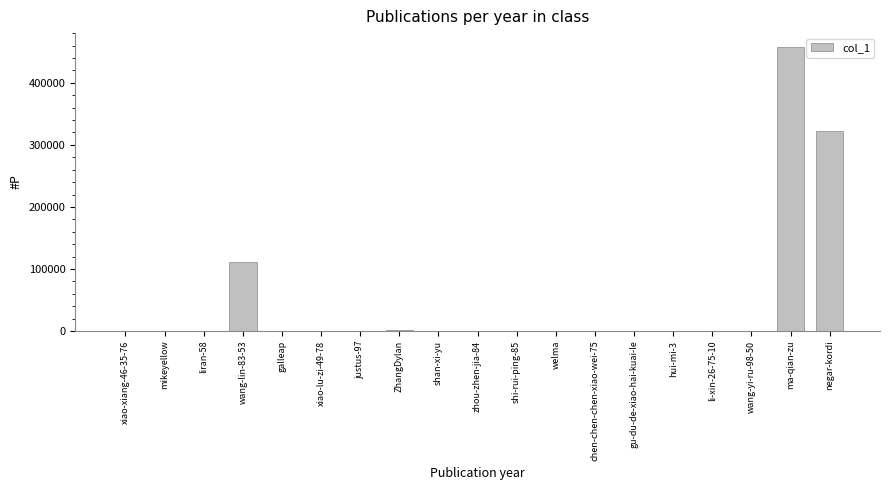

What is the greatest value displayed?

457320